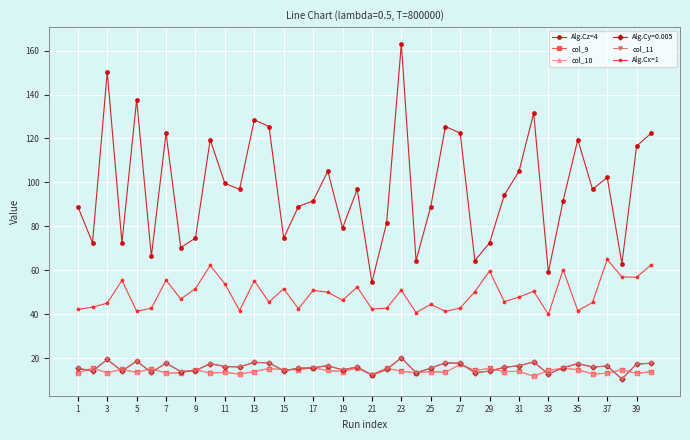

Is this an area chart (filled region under the line)?

No